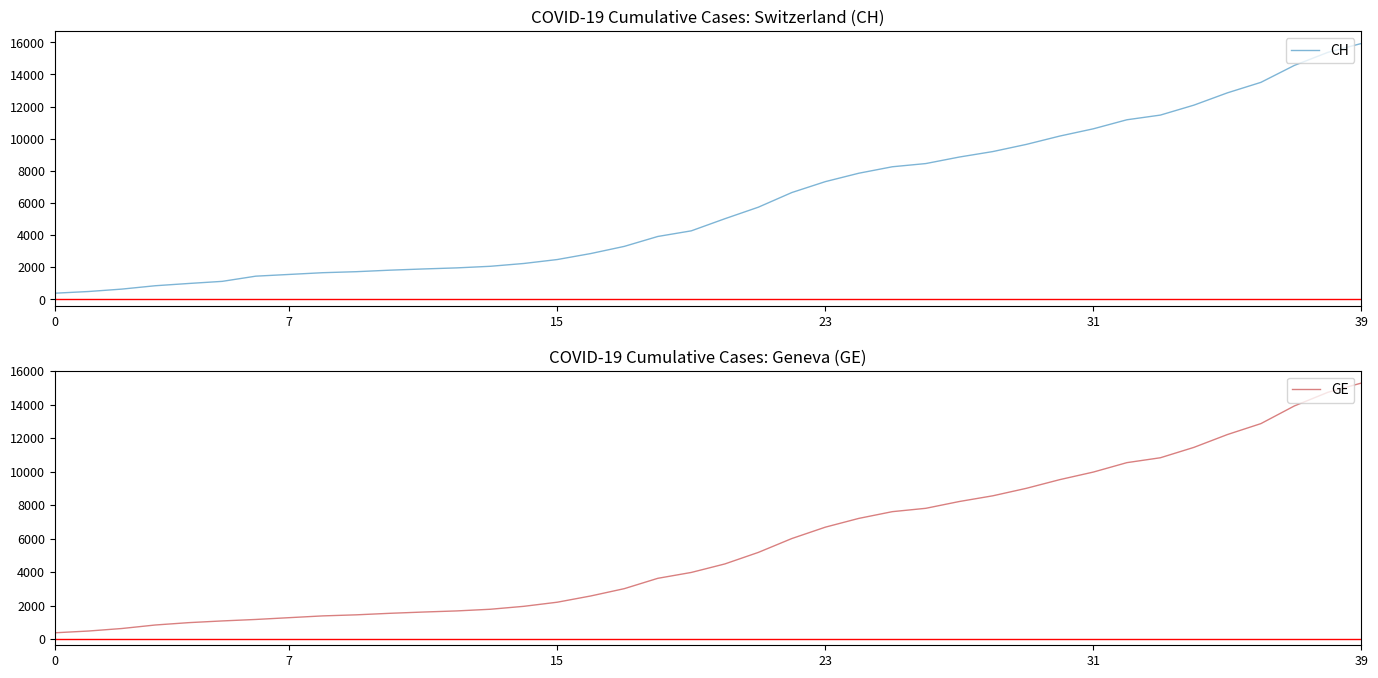

Which series has the widest spread of values?

CH